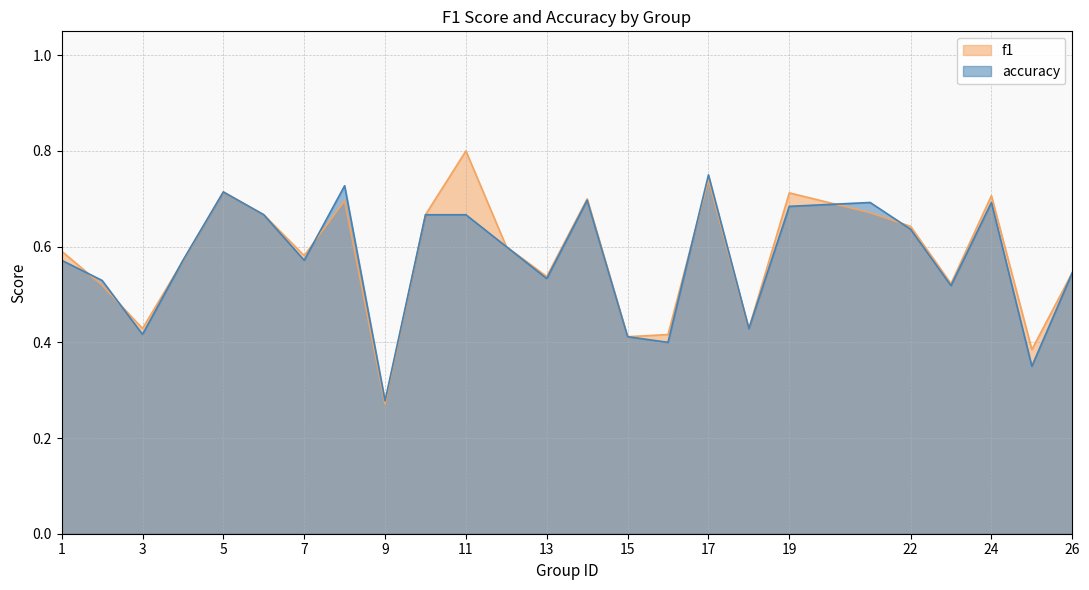

Does the chart have visible grid lines?

Yes